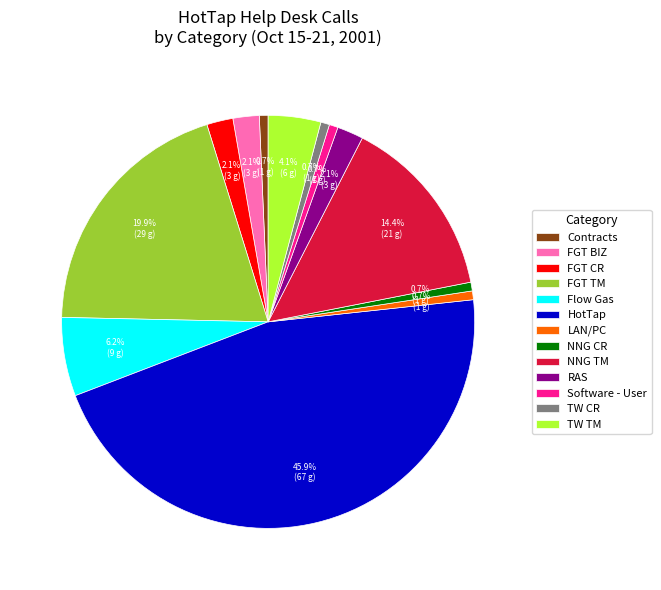

What is the ratio of the value at FGT BIZ to the value at NNG CR?

3.0